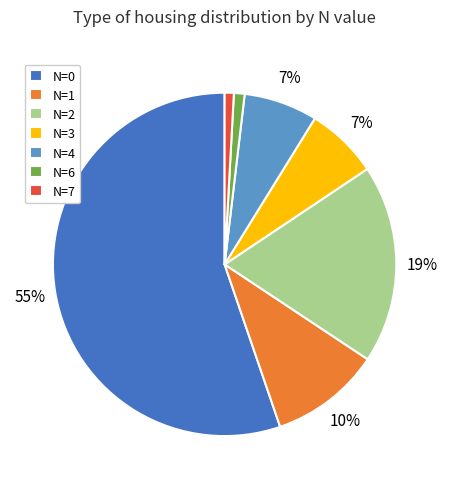

The N=1 slice represents 5% of the pie. True or false?

False